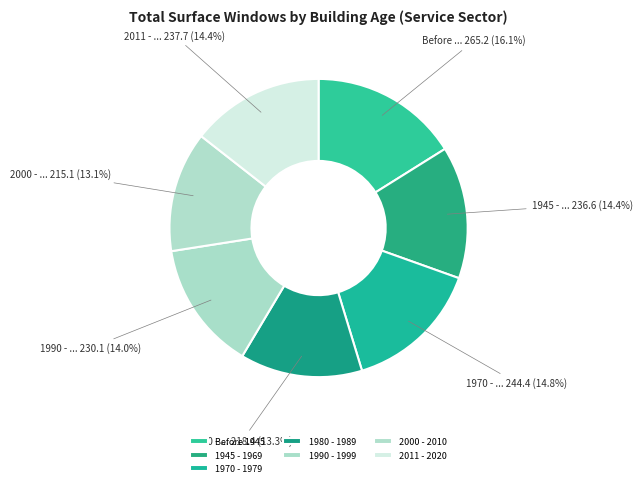

How many slices are in this pie chart?

7